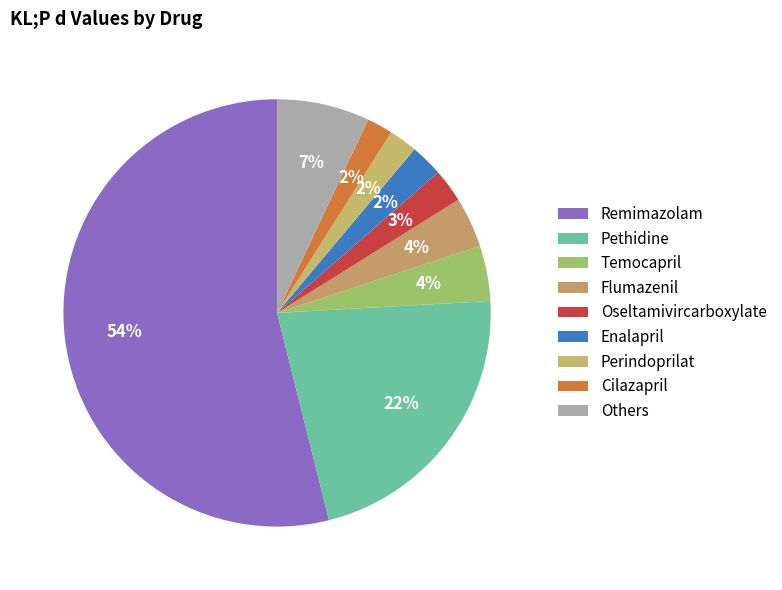

How many segments does this pie chart have?

9